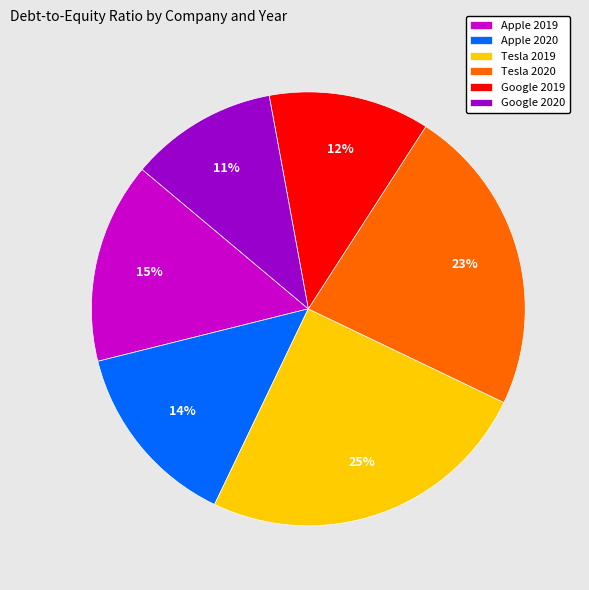

True or false: Apple 2020 accounts for 20% of the total.

False